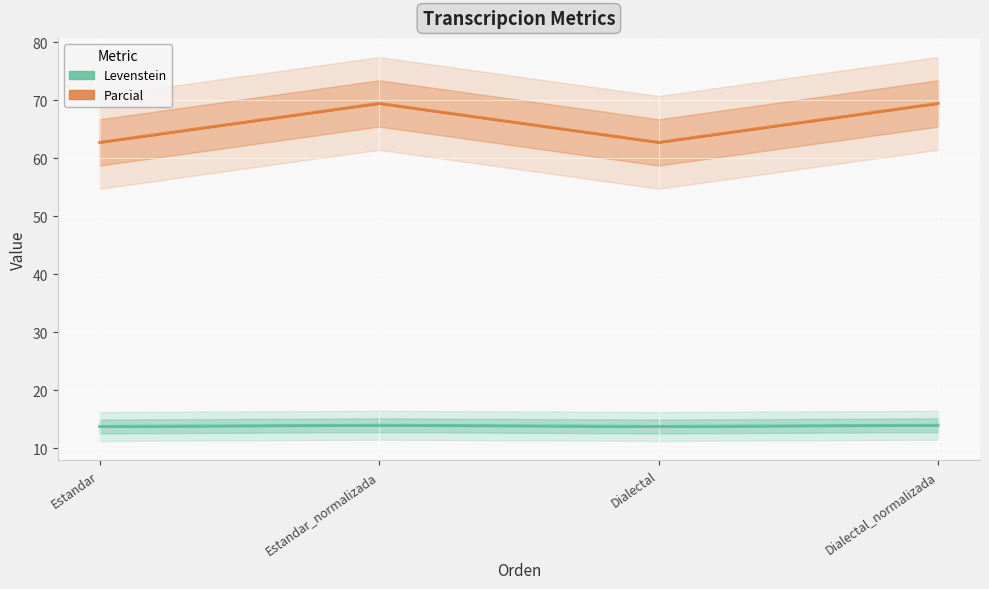

Which series has the largest total across all categories?

Levenstein